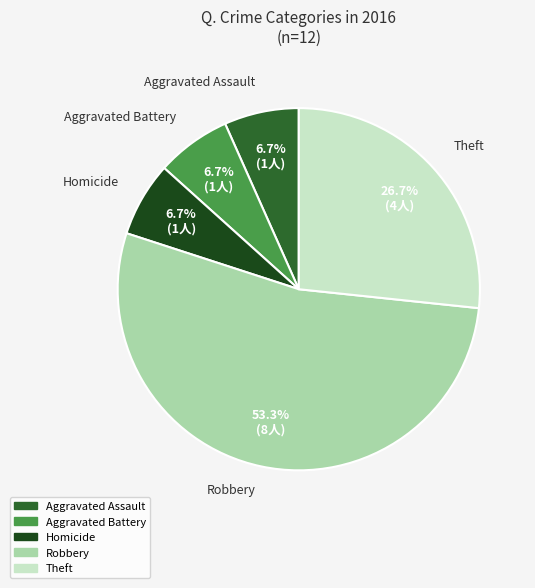

Is there a majority slice in this chart?

Yes